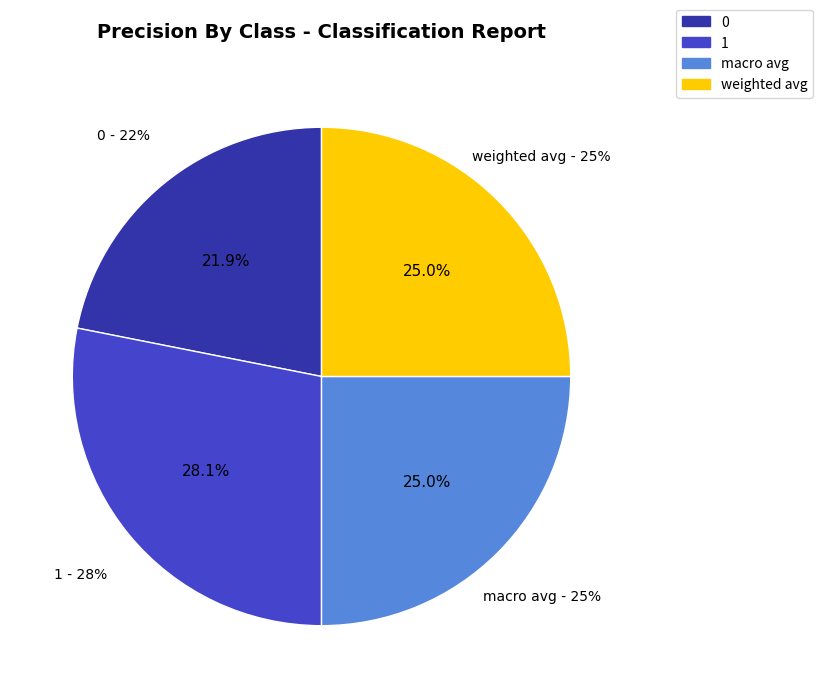

To the nearest percent, what percentage of the pie is weighted avg?

25%